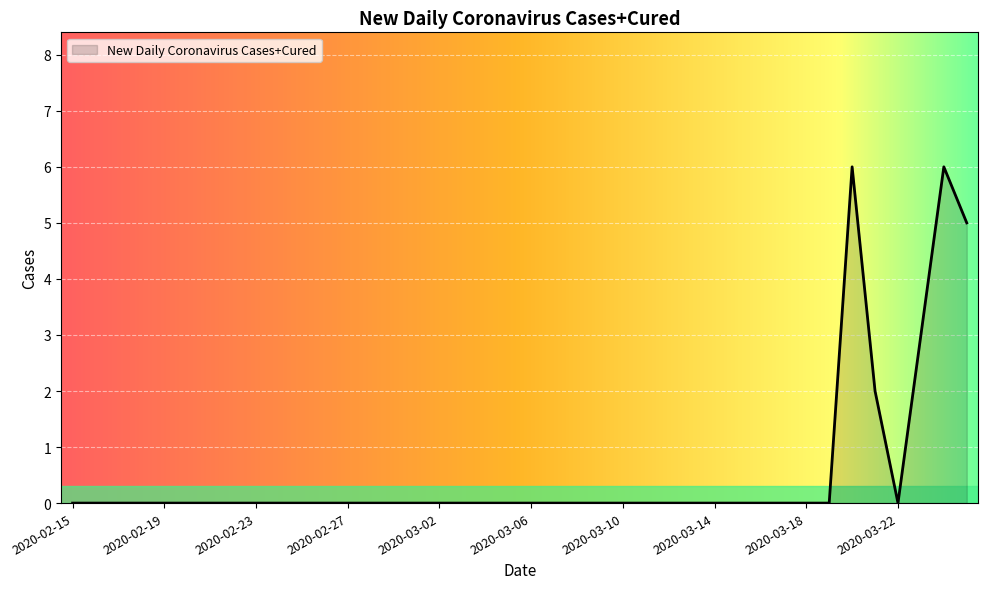

What is the difference between the maximum and minimum values?

6